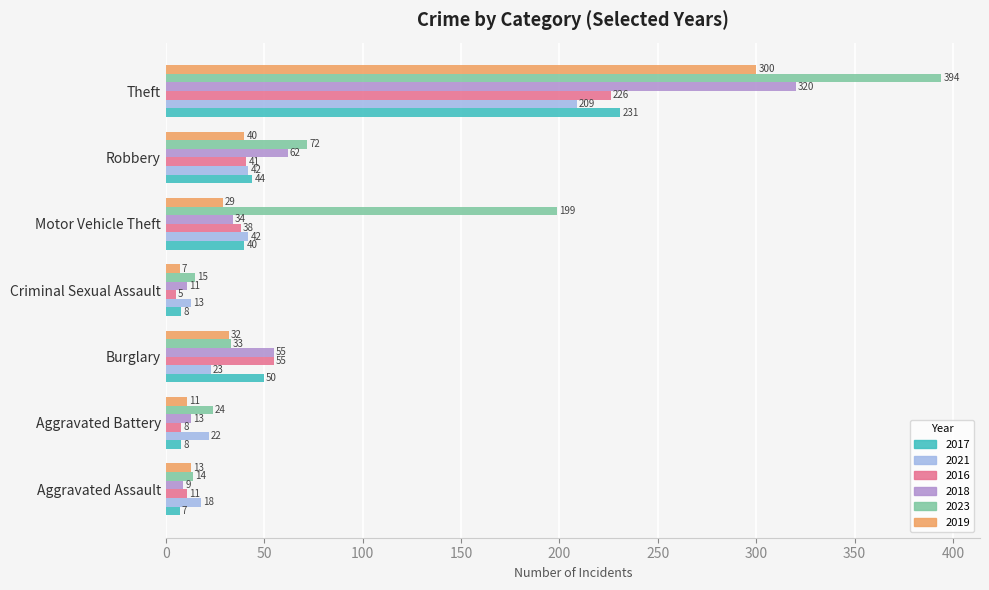

Which category has the highest value in the 2021 series?

Theft